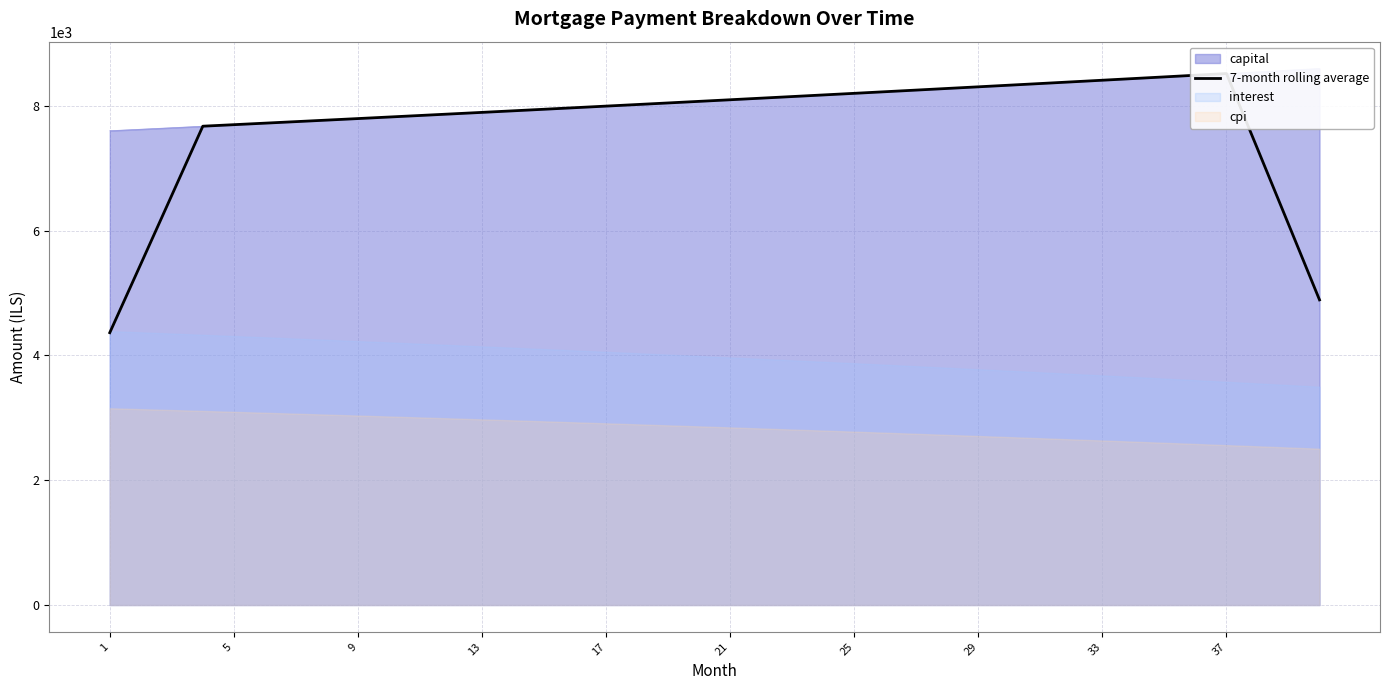

Is it true that the value at 22 is 3732.7?

False